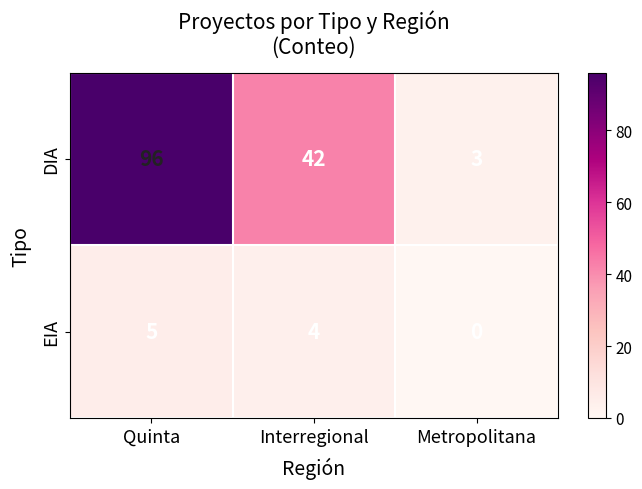

Count the EIA values in the range 0 to 5.

3